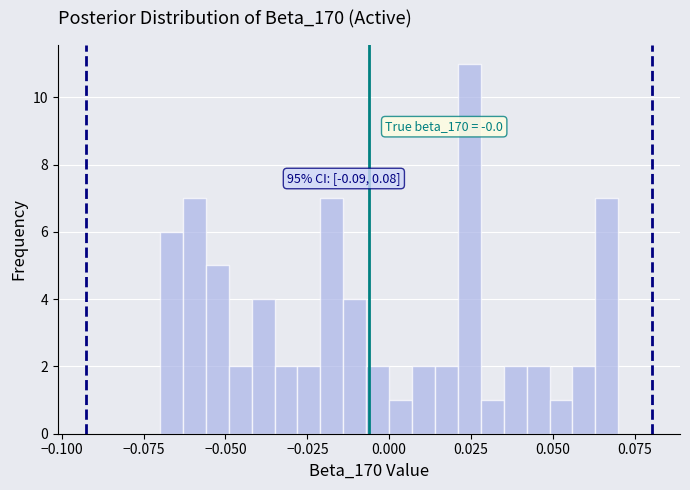

Around what value on the x-axis is the tallest bar? Give the approximate position of its centre, as read against the axis.

0.025